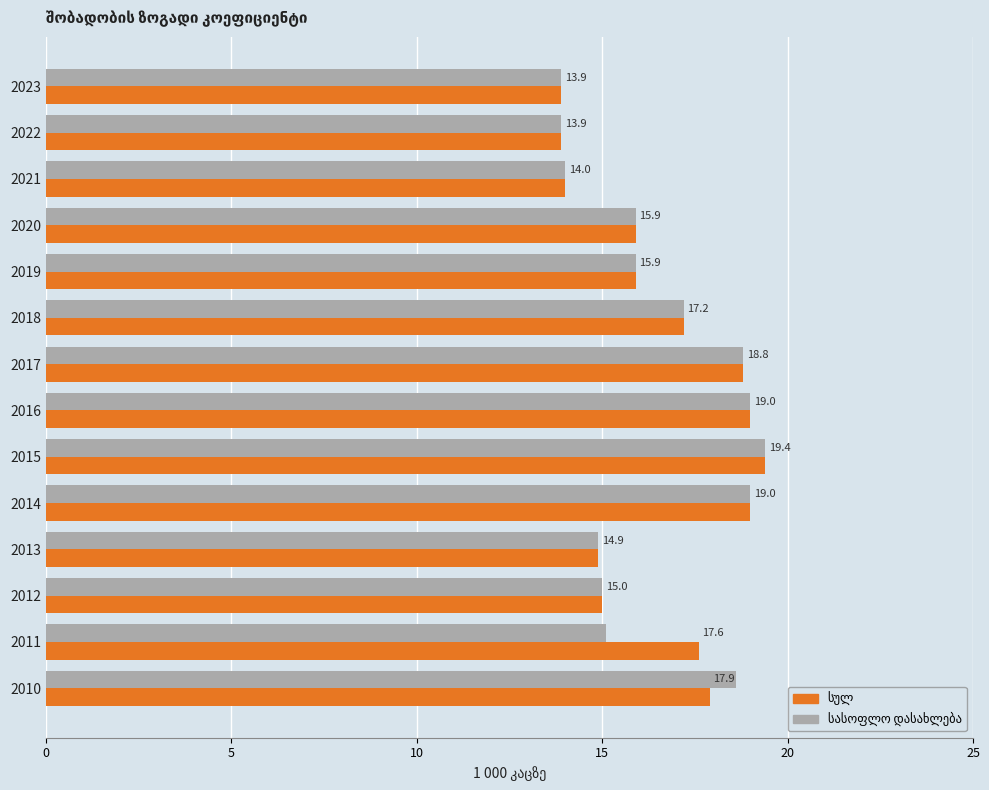

What is the total value across all series at 2018?

34.4